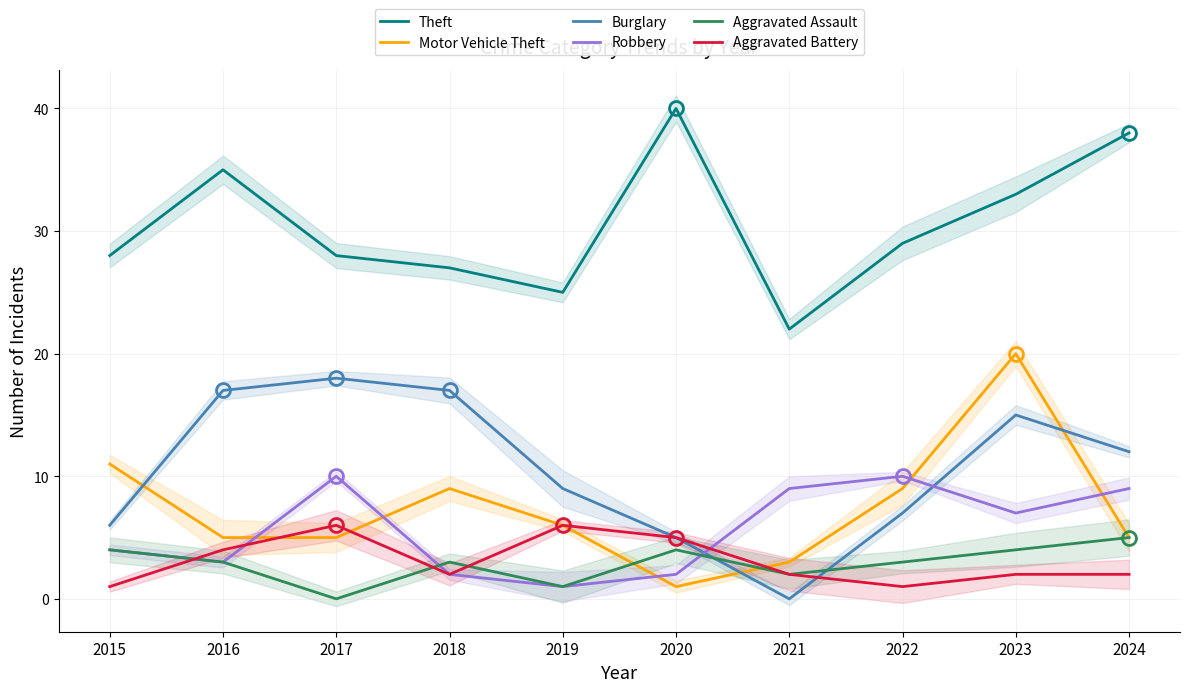

What is the difference between the second highest and minimum values in the Motor Vehicle Theft series?

10